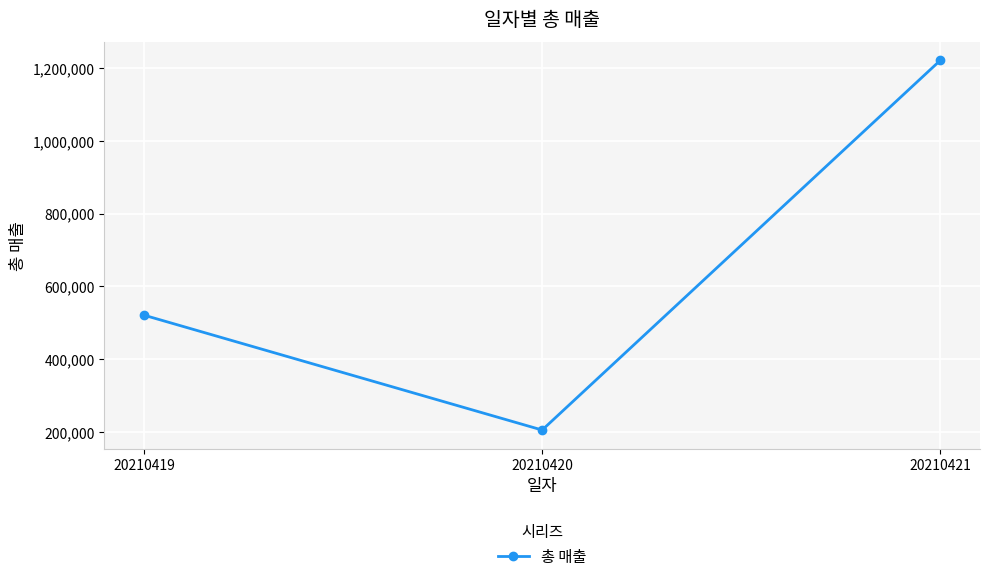

How many values are between 205200 and 1220800?

3